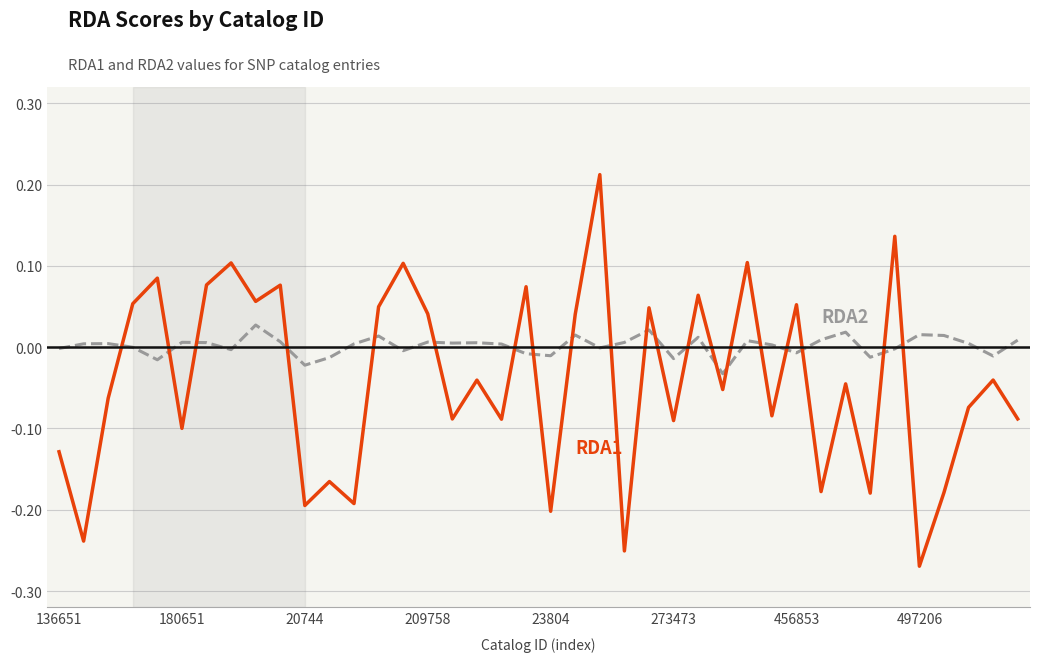

Does the chart display data point markers on the line(s)?

No